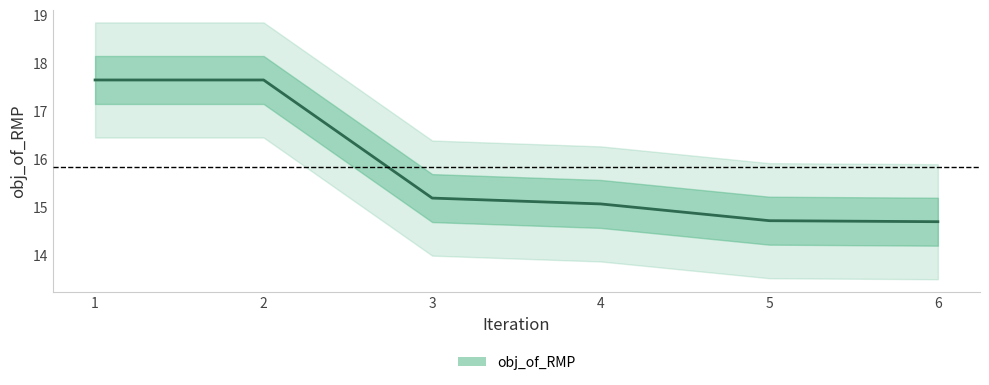

Where is the data nearest to the value 16?

3